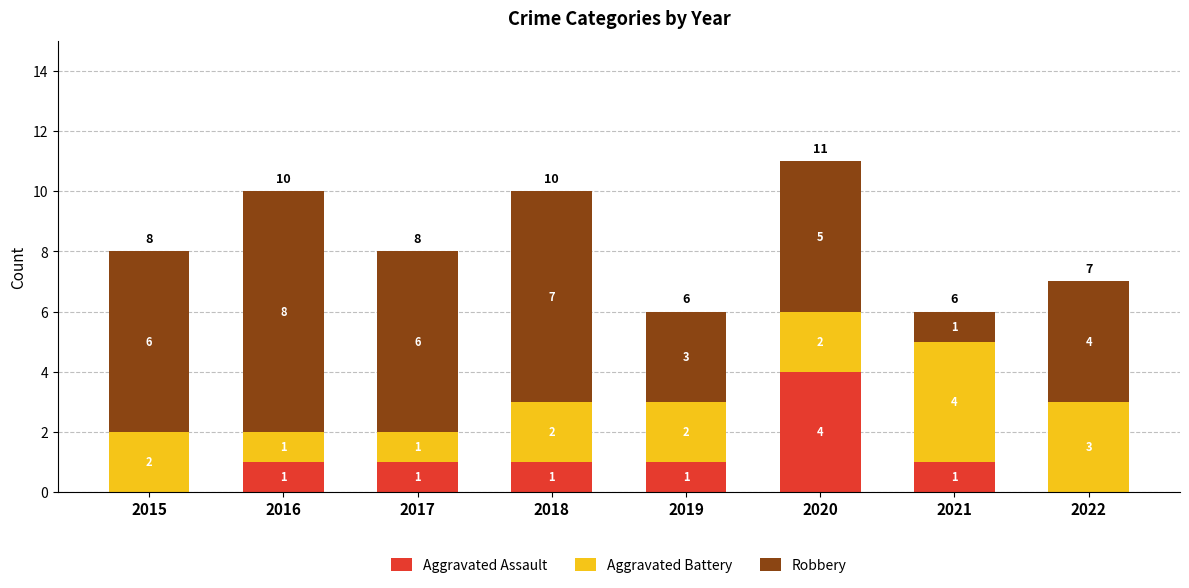

Reading left to right, list the values for the Aggravated Assault series.

2015=0	2016=1	2017=1	2018=1	2019=1	2020=4	2021=1	2022=0